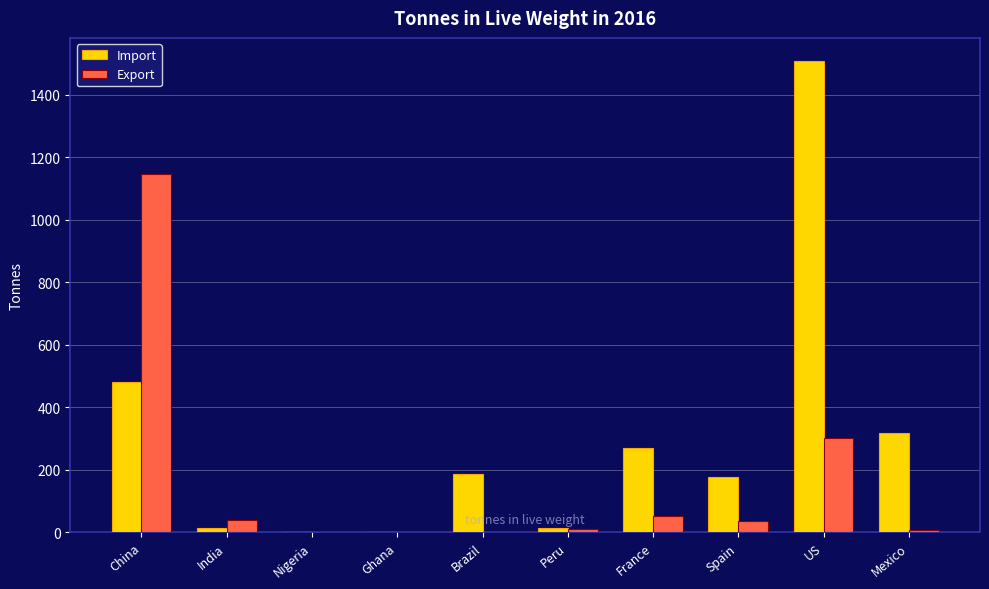

How many groups of bars are there?

10